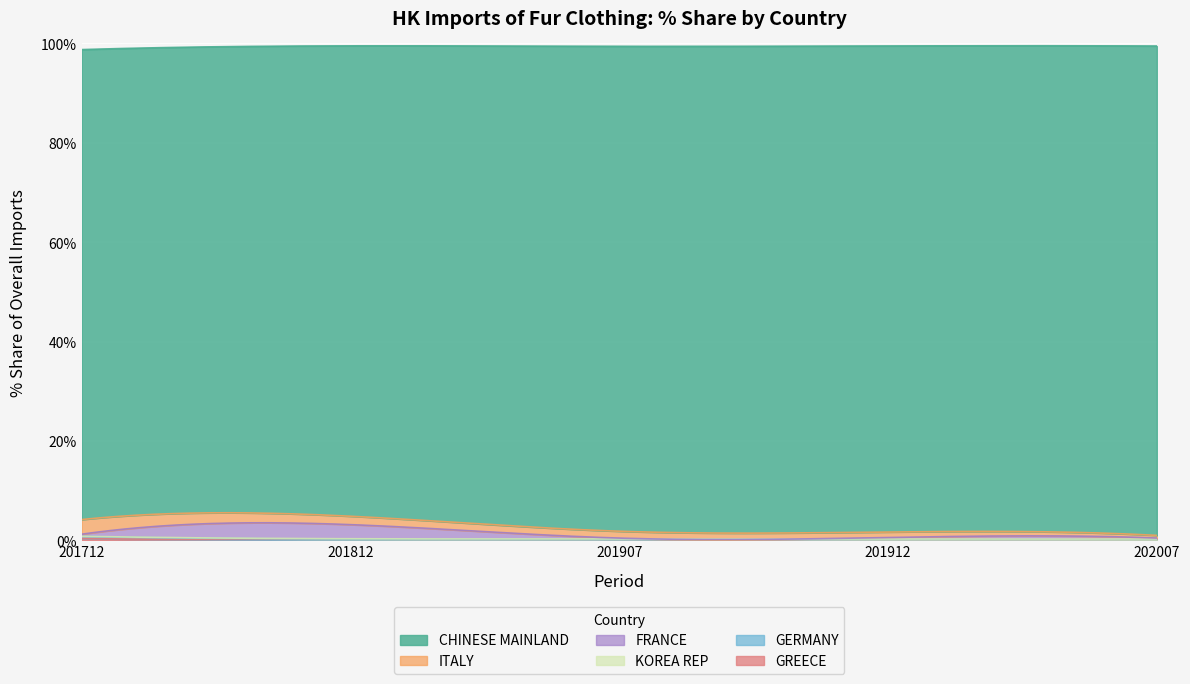

The value of FRANCE at 201812 is 2.8. True or false?

True